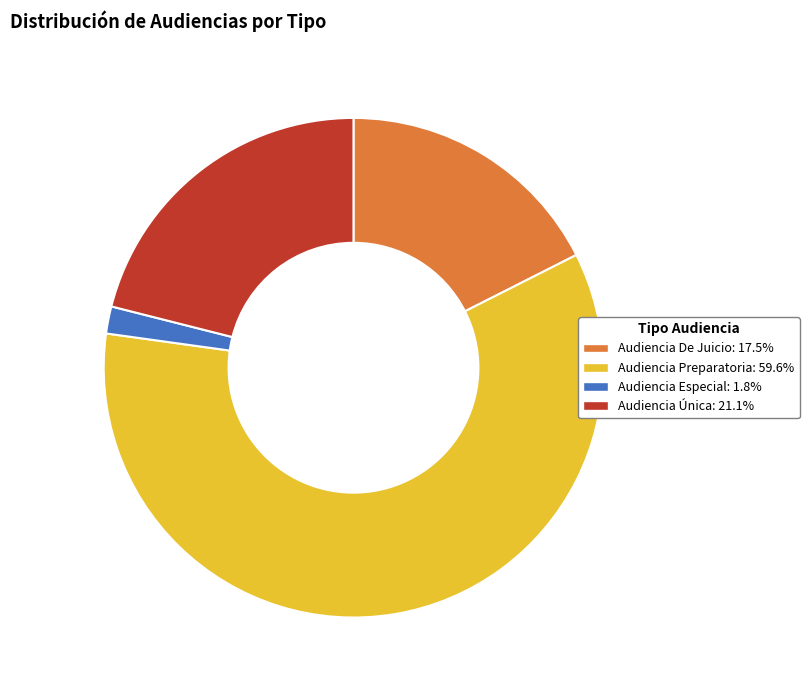

Is the sum of Audiencia De Juicio and Audiencia Especial greater than half?

No